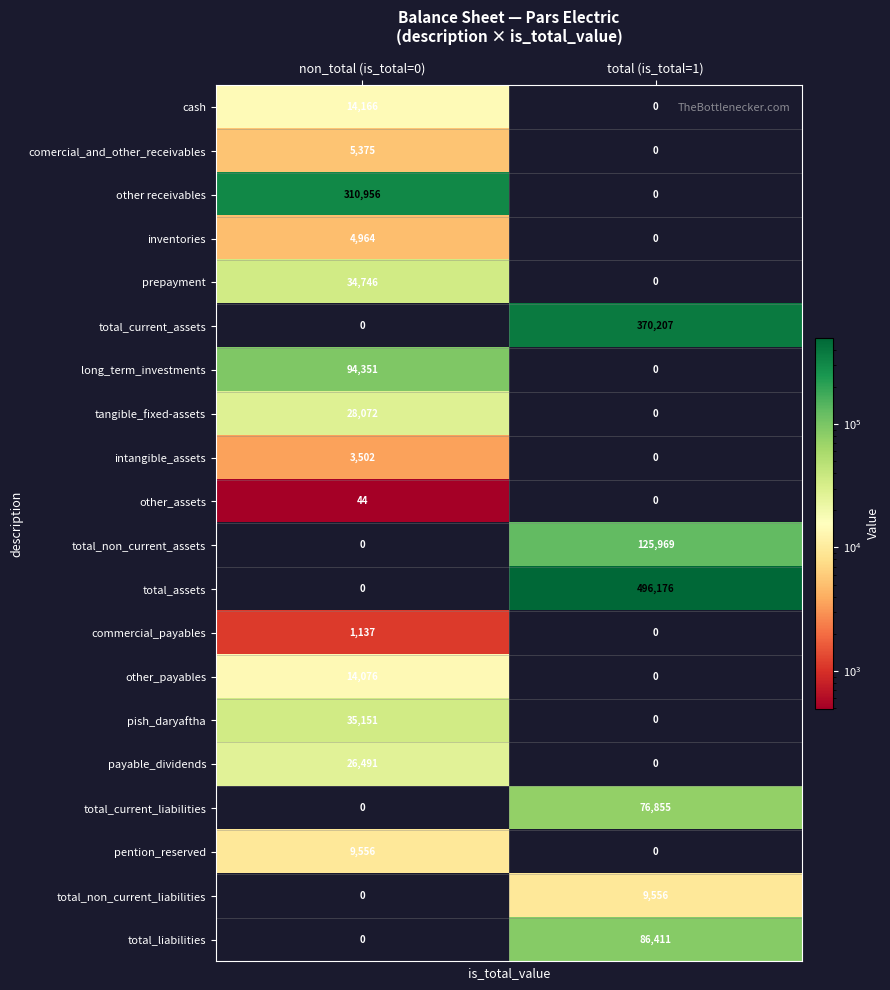

Which series has the largest total across all categories?

total_assets